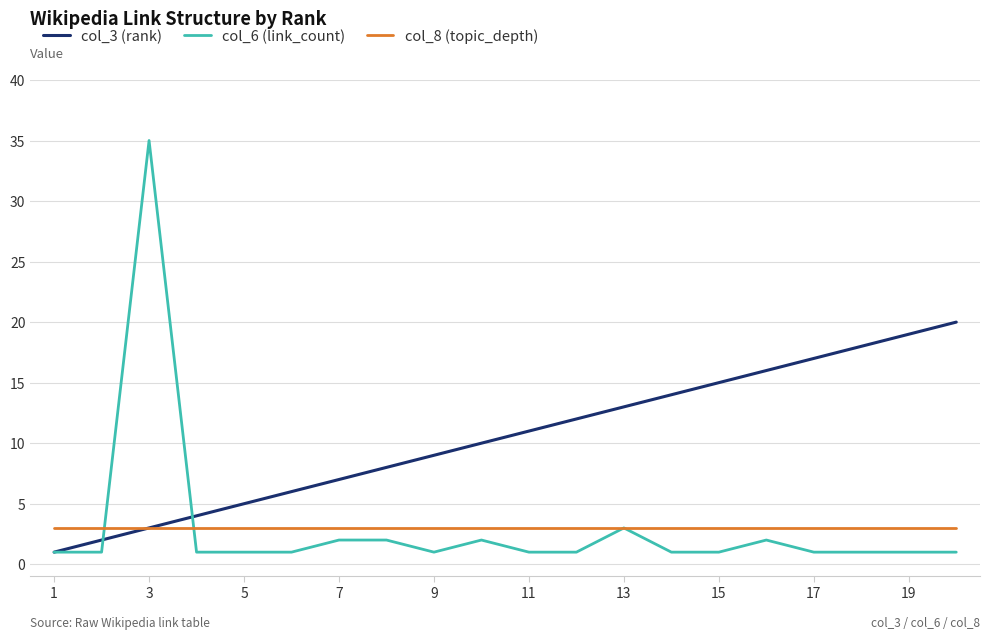

Rank the series by their maximum value, from lowest to highest.

col_8 (topic_depth), col_3 (rank), col_6 (link_count)